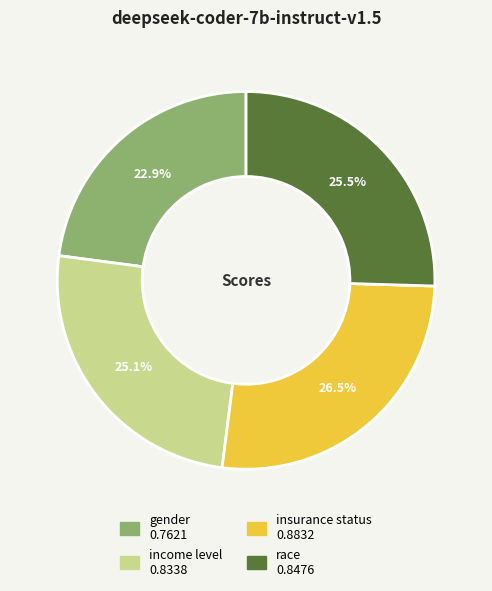

Does any single category account for the majority?

No